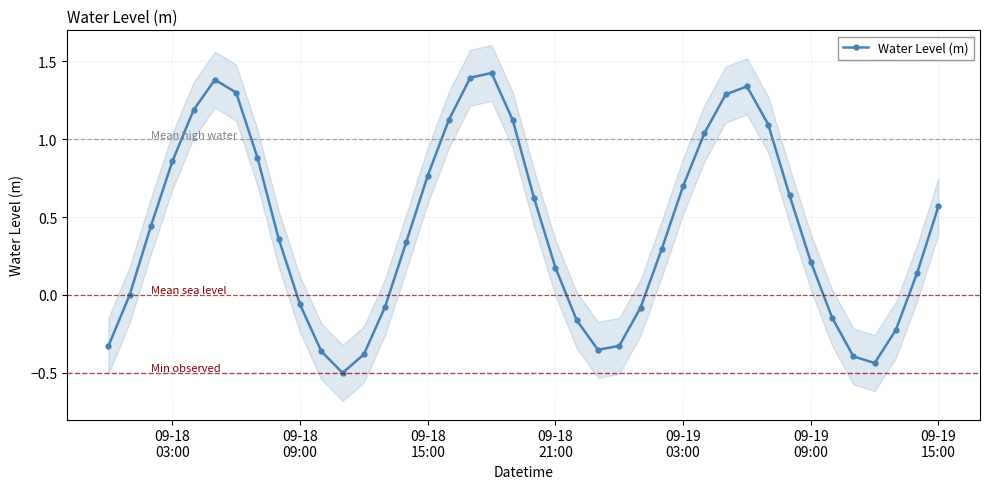

What is the difference between the maximum and minimum values?

1.9